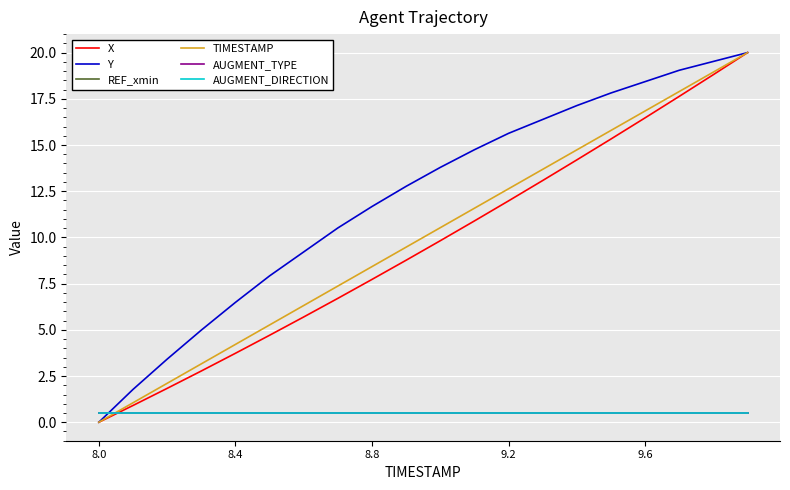

Reading left to right, what are all the values shown in this chart?

X: 0.0	0.9	1.8	2.8	3.7	4.7	5.7	6.7	7.7	8.8	9.8	10.9	12.0	13.1	14.2	15.3	16.5	17.6	18.8	20.0
Y: 0.0	1.8	3.4	5.0	6.5	7.9	9.2	10.5	11.7	12.8	13.8	14.7	15.6	16.4	17.1	17.8	18.4	19.0	19.5	20.0
REF_xmin: 0.5	0.5	0.5	0.5	0.5	0.5	0.5	0.5	0.5	0.5	0.5	0.5	0.5	0.5	0.5	0.5	0.5	0.5	0.5	0.5
TIMESTAMP: 0.0	1.1	2.1	3.2	4.2	5.3	6.3	7.4	8.4	9.5	10.5	11.6	12.6	13.7	14.7	15.8	16.8	17.9	18.9	20.0
AUGMENT_TYPE: 0.5	0.5	0.5	0.5	0.5	0.5	0.5	0.5	0.5	0.5	0.5	0.5	0.5	0.5	0.5	0.5	0.5	0.5	0.5	0.5
AUGMENT_DIRECTION: 0.5	0.5	0.5	0.5	0.5	0.5	0.5	0.5	0.5	0.5	0.5	0.5	0.5	0.5	0.5	0.5	0.5	0.5	0.5	0.5